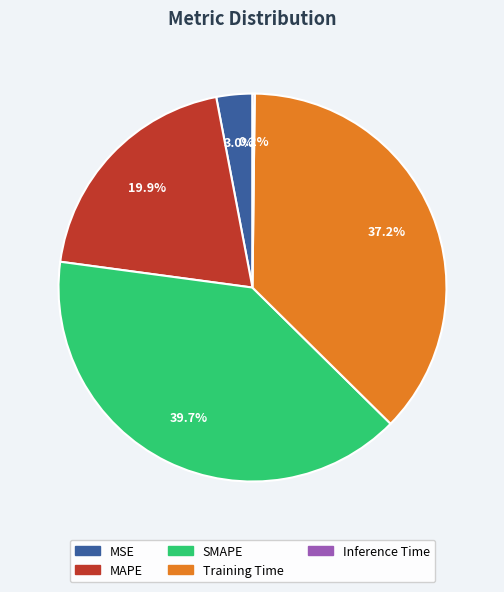

To the nearest percent, what is the average slice percentage?

20%